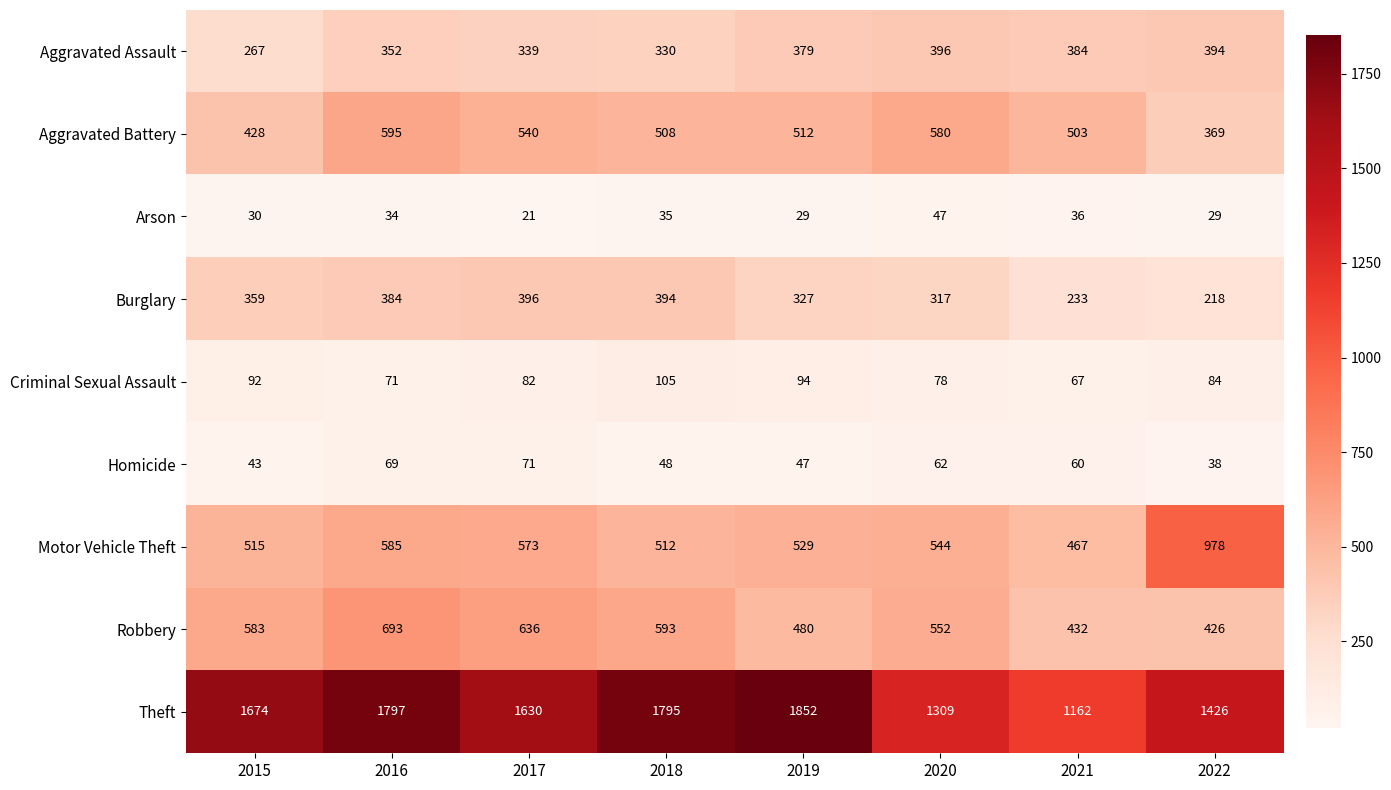

At 2018, list the series in order from smallest to largest.

Arson, Homicide, Criminal Sexual Assault, Aggravated Assault, Burglary, Aggravated Battery, Motor Vehicle Theft, Robbery, Theft